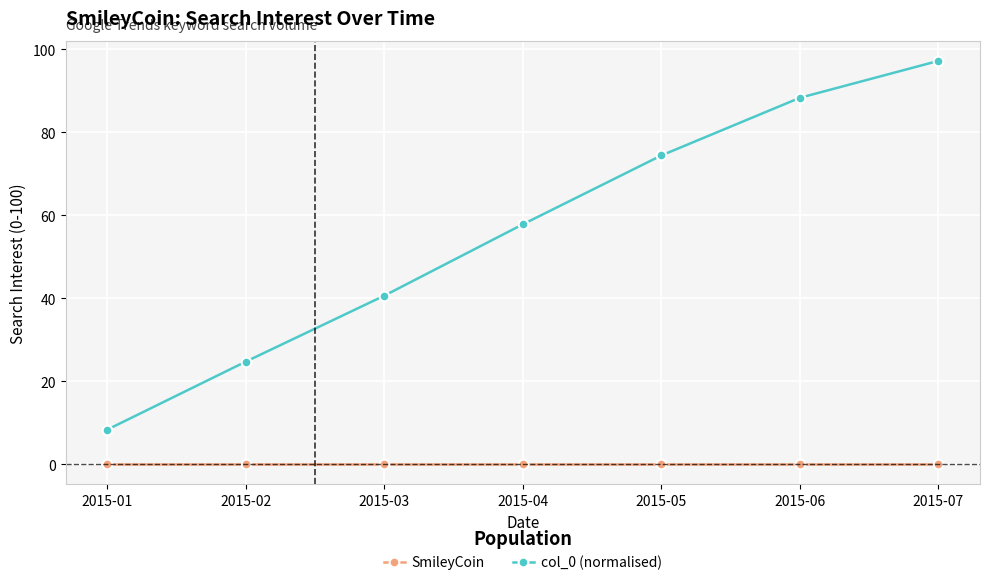

Reading left to right, list all the values displayed in this chart.

SmileyCoin: 2015-01=0.0	2015-02=0.0	2015-03=0.0	2015-04=0.0	2015-05=0.0	2015-06=0.0	2015-07=0.0
col_0 (normalised): 2015-01=8.3	2015-02=24.7	2015-03=40.6	2015-04=57.8	2015-05=74.4	2015-06=88.3	2015-07=97.2